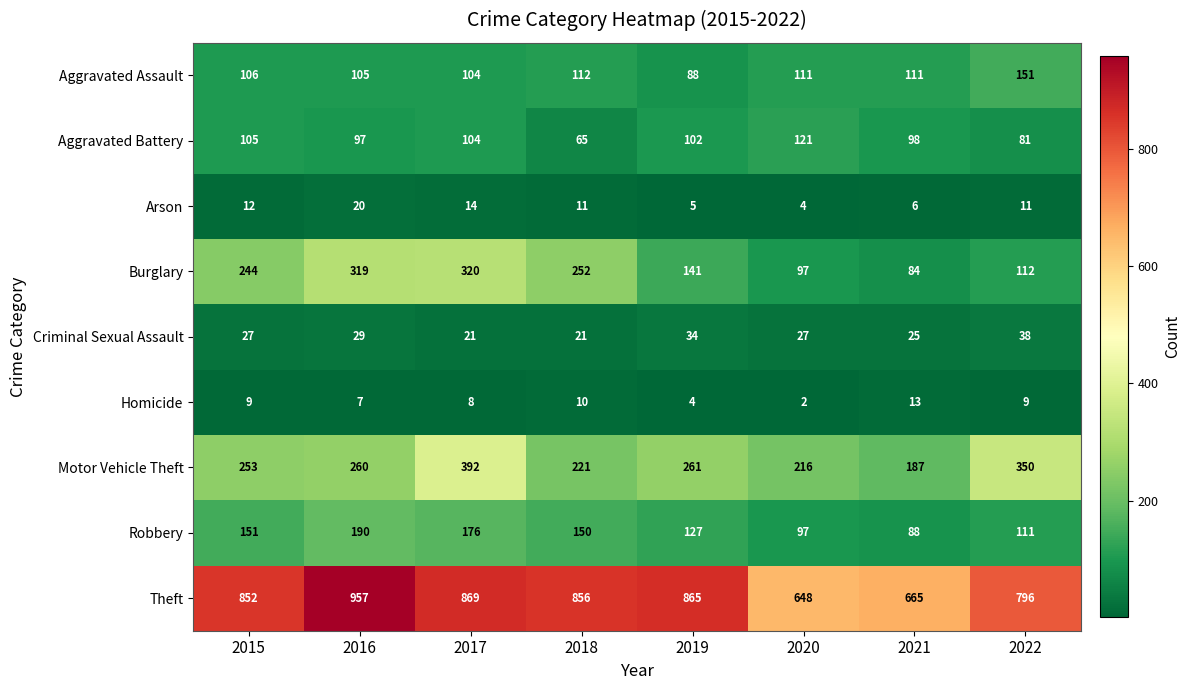

At which category is the sum across all series the highest?

2017